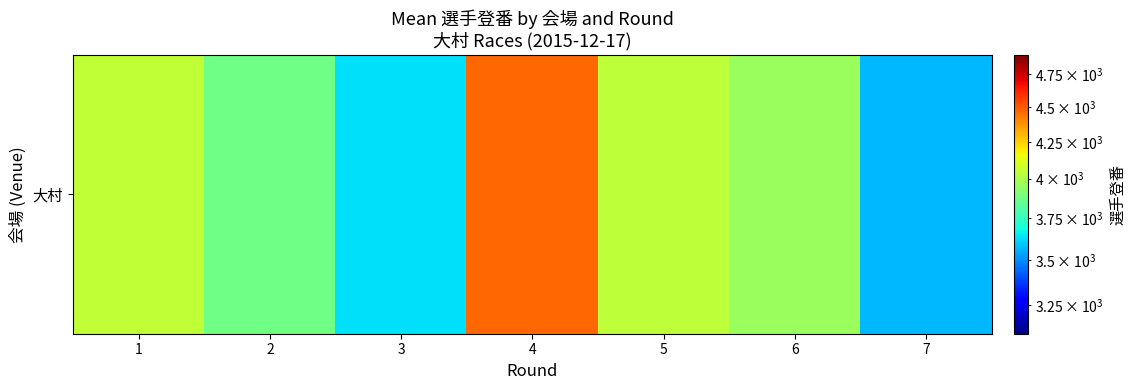

What is the difference between the values at 2 and 4?

598.2